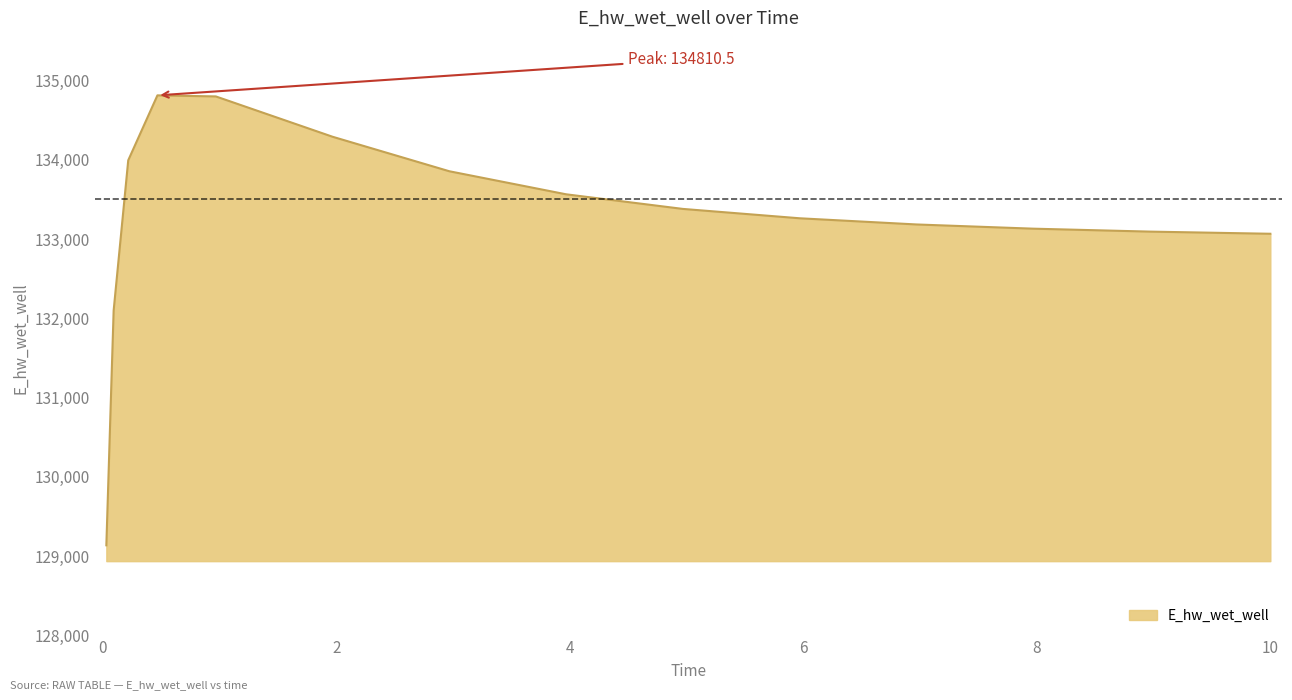

What is the difference between the maximum and minimum values?

5672.3